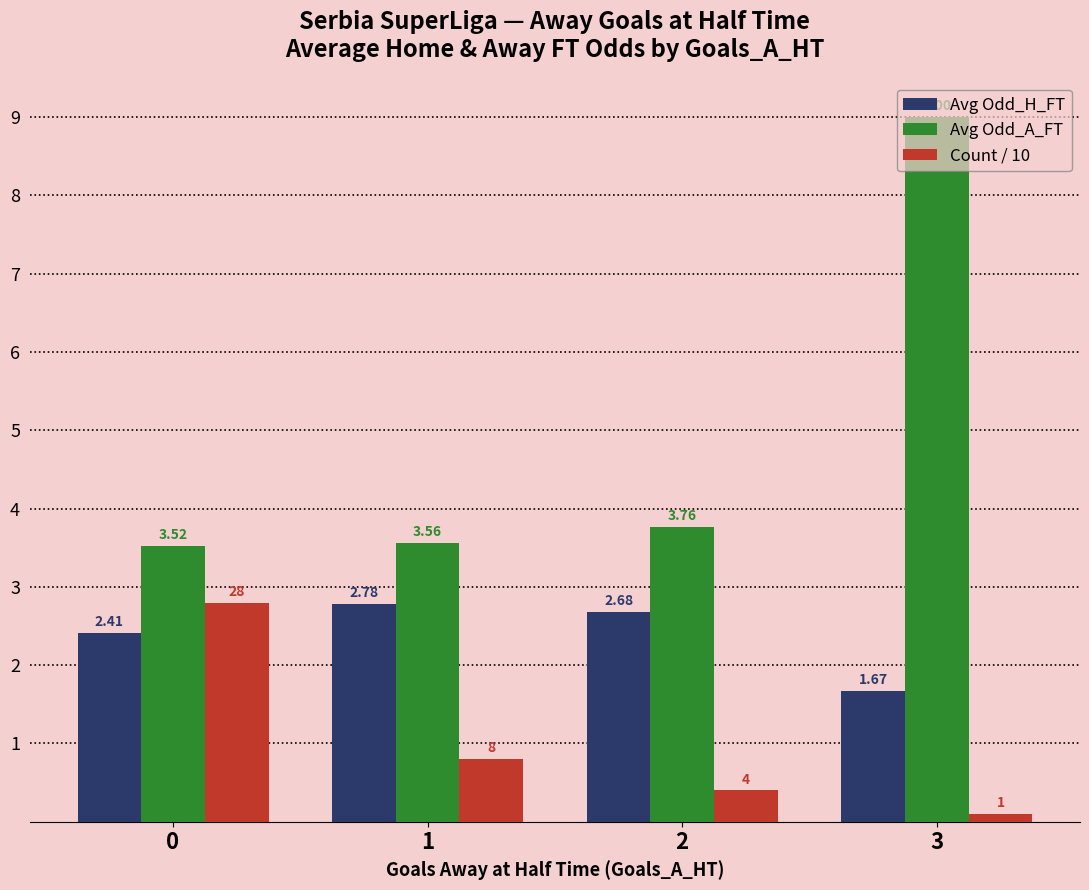

What is the average value of the Avg Odd_H_FT series?

2.4